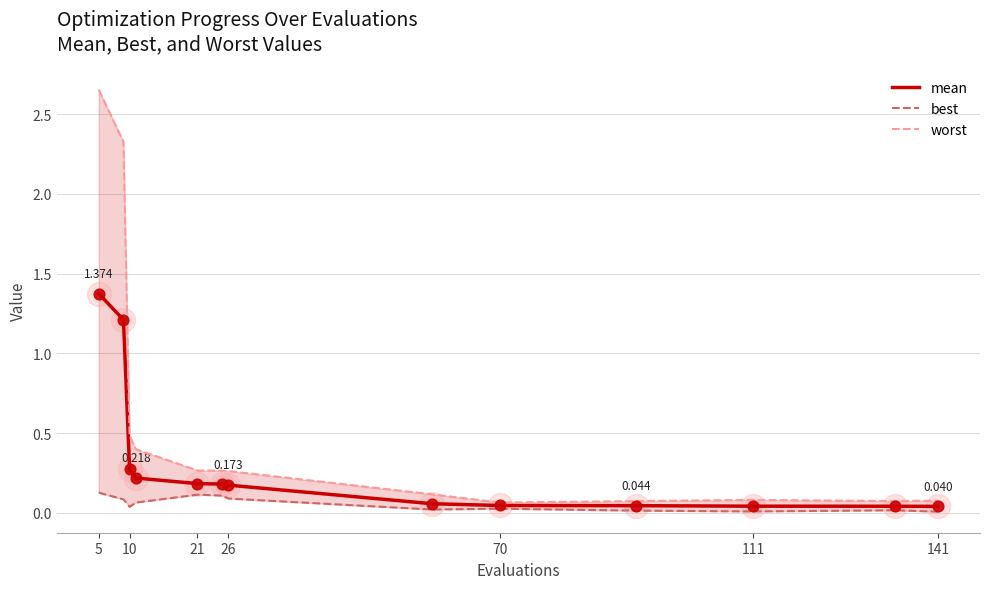

At which category is the sum across all series the highest?

5